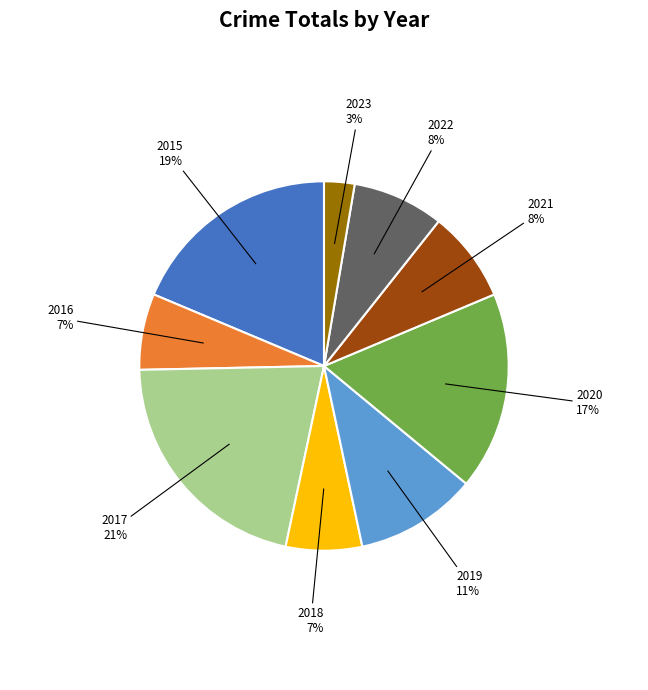

Approximately how many times larger is the value at 2023 compared to 2020?

0.2